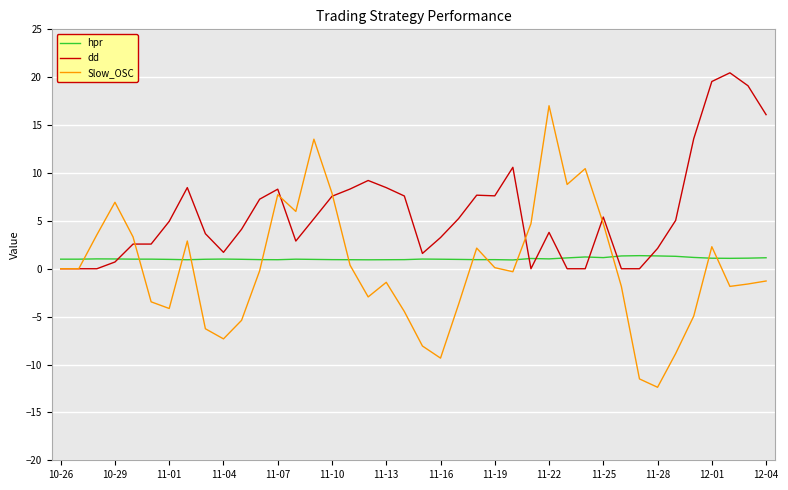

Which series has the largest range (max minus min)?

Slow_OSC